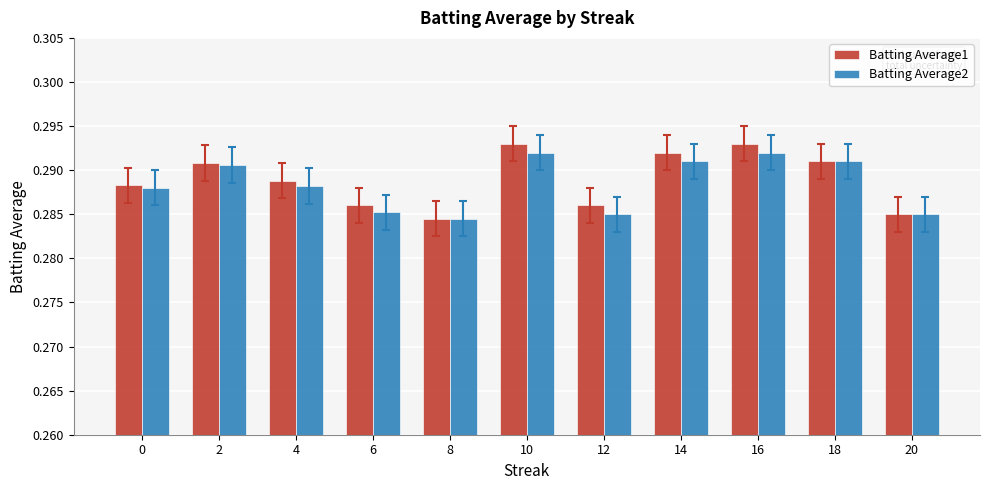

What is the sum of the Batting Average1 values at 10 and 6?

0.6